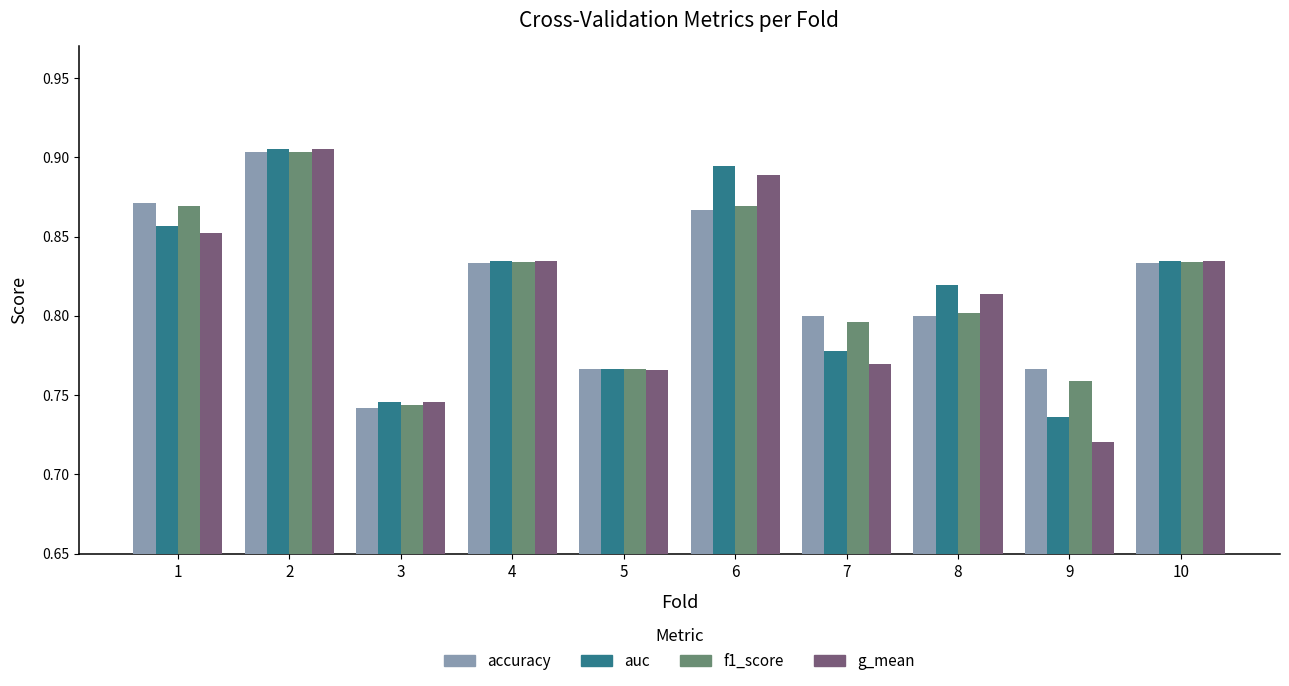

What is the difference between the maximum and minimum values in the accuracy series?

0.2